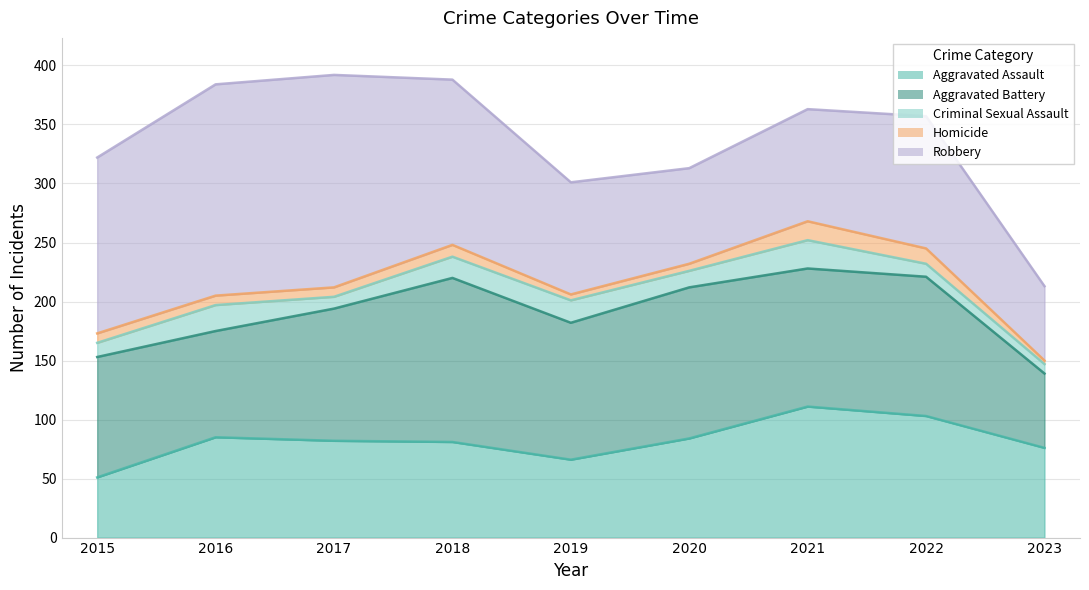

How many data points in Robbery are above 112?

4